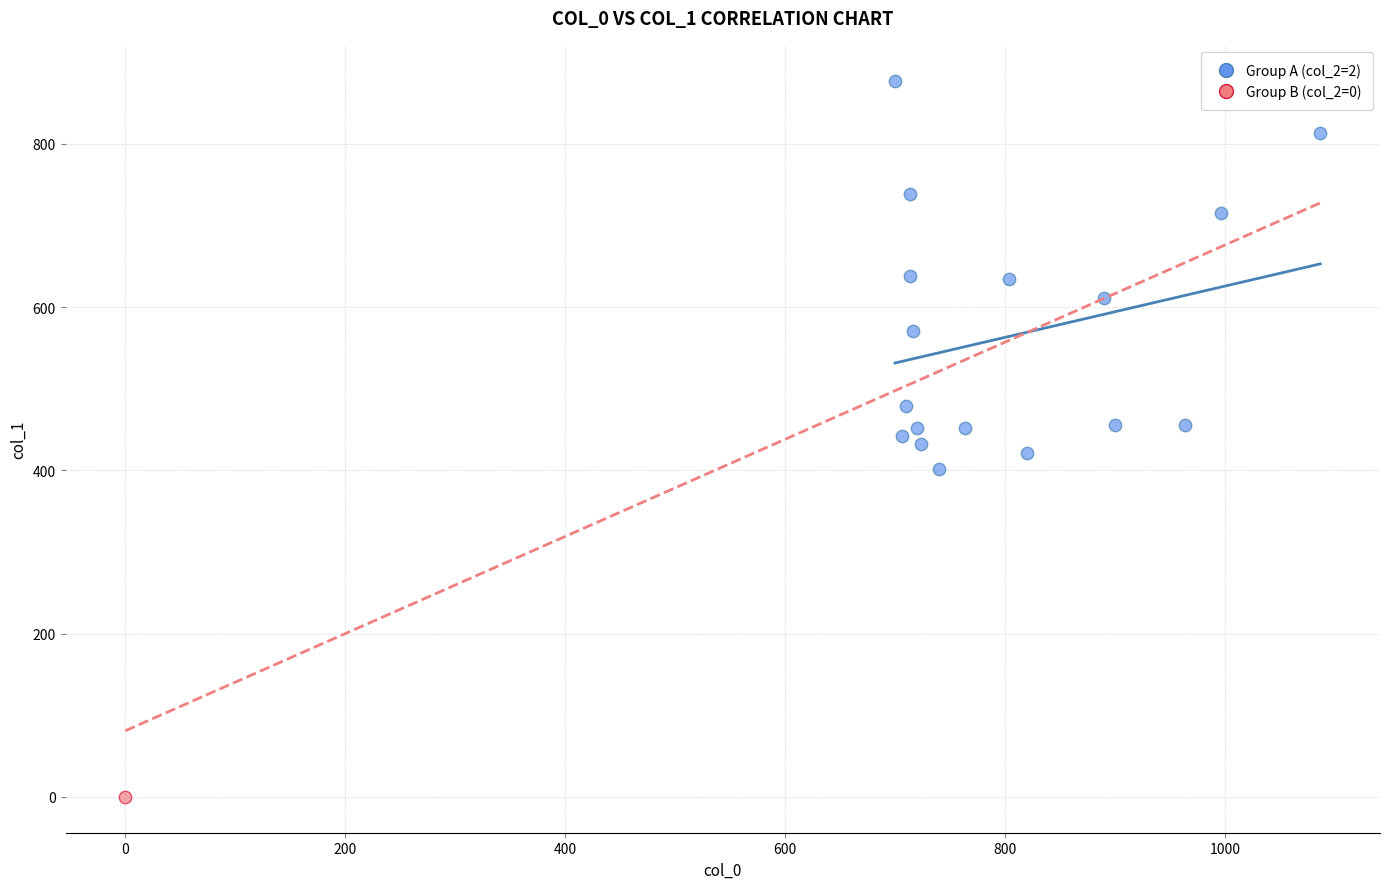

What are all the series names shown in the legend?

Group A (col_2=2), Group B (col_2=0)